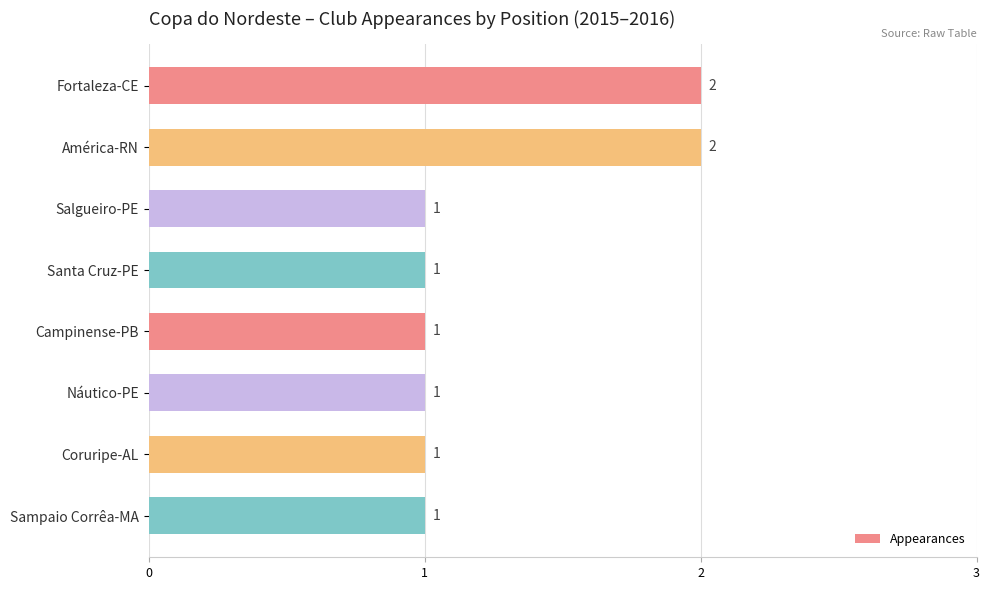

The value at Fortaleza-CE is 2. True or false?

True